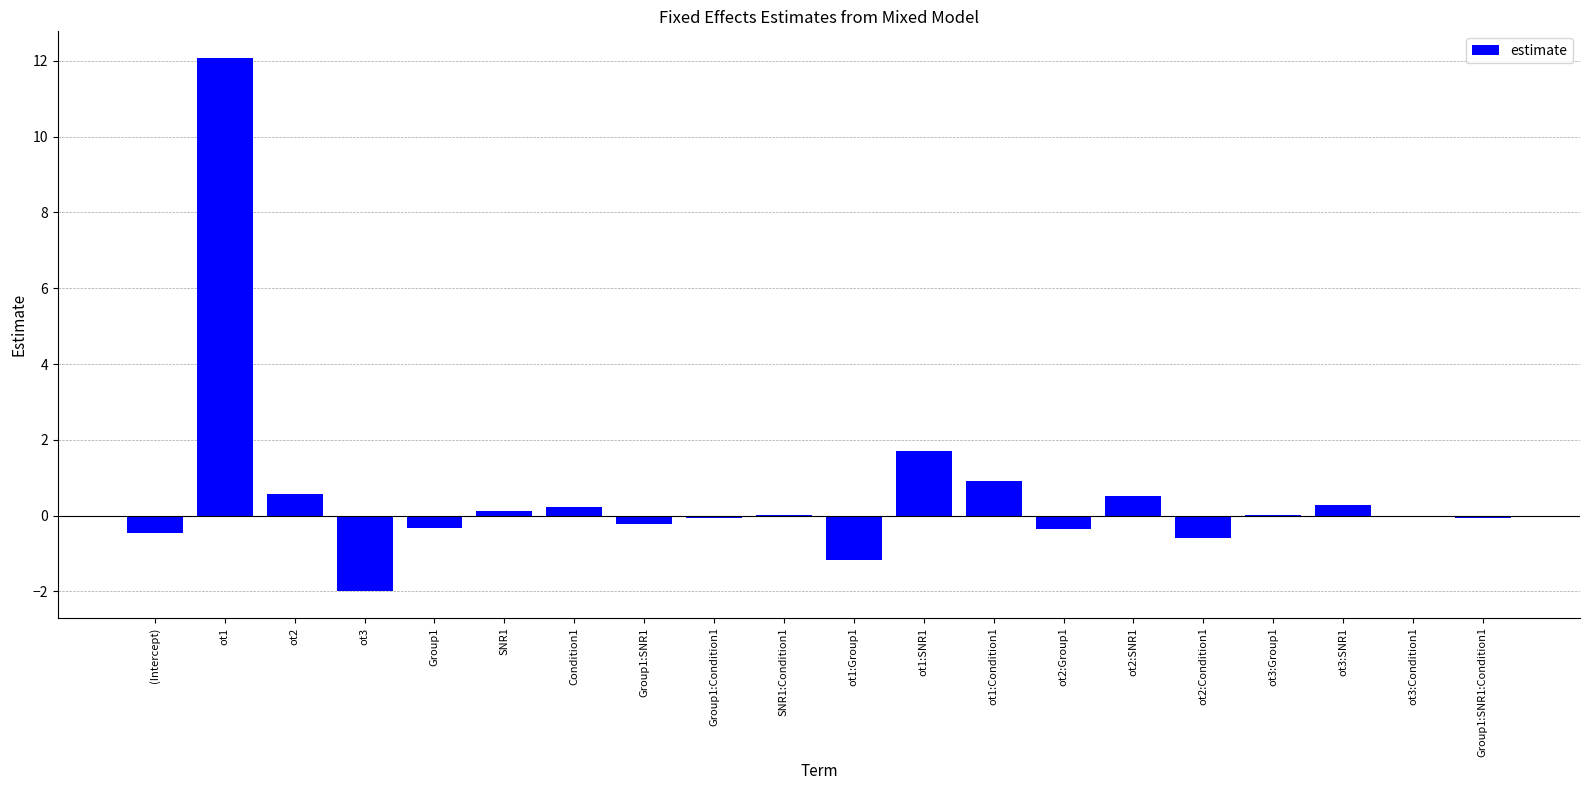

What is the difference between the values at Group1:SNR1:Condition1 and SNR1:Condition1?

0.1